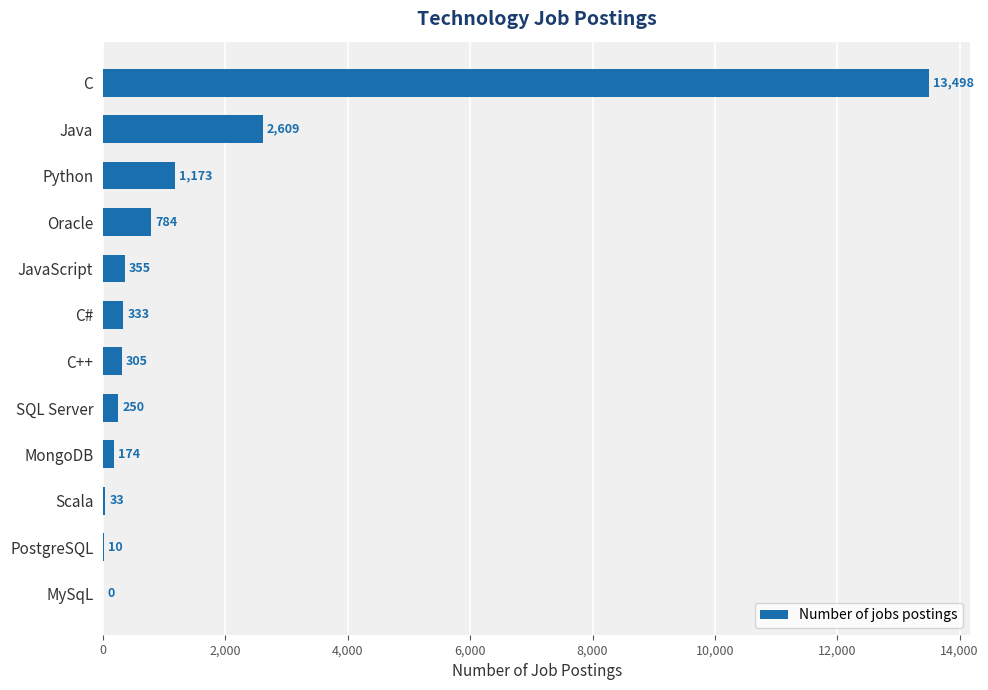

What is the greatest value displayed?

13498